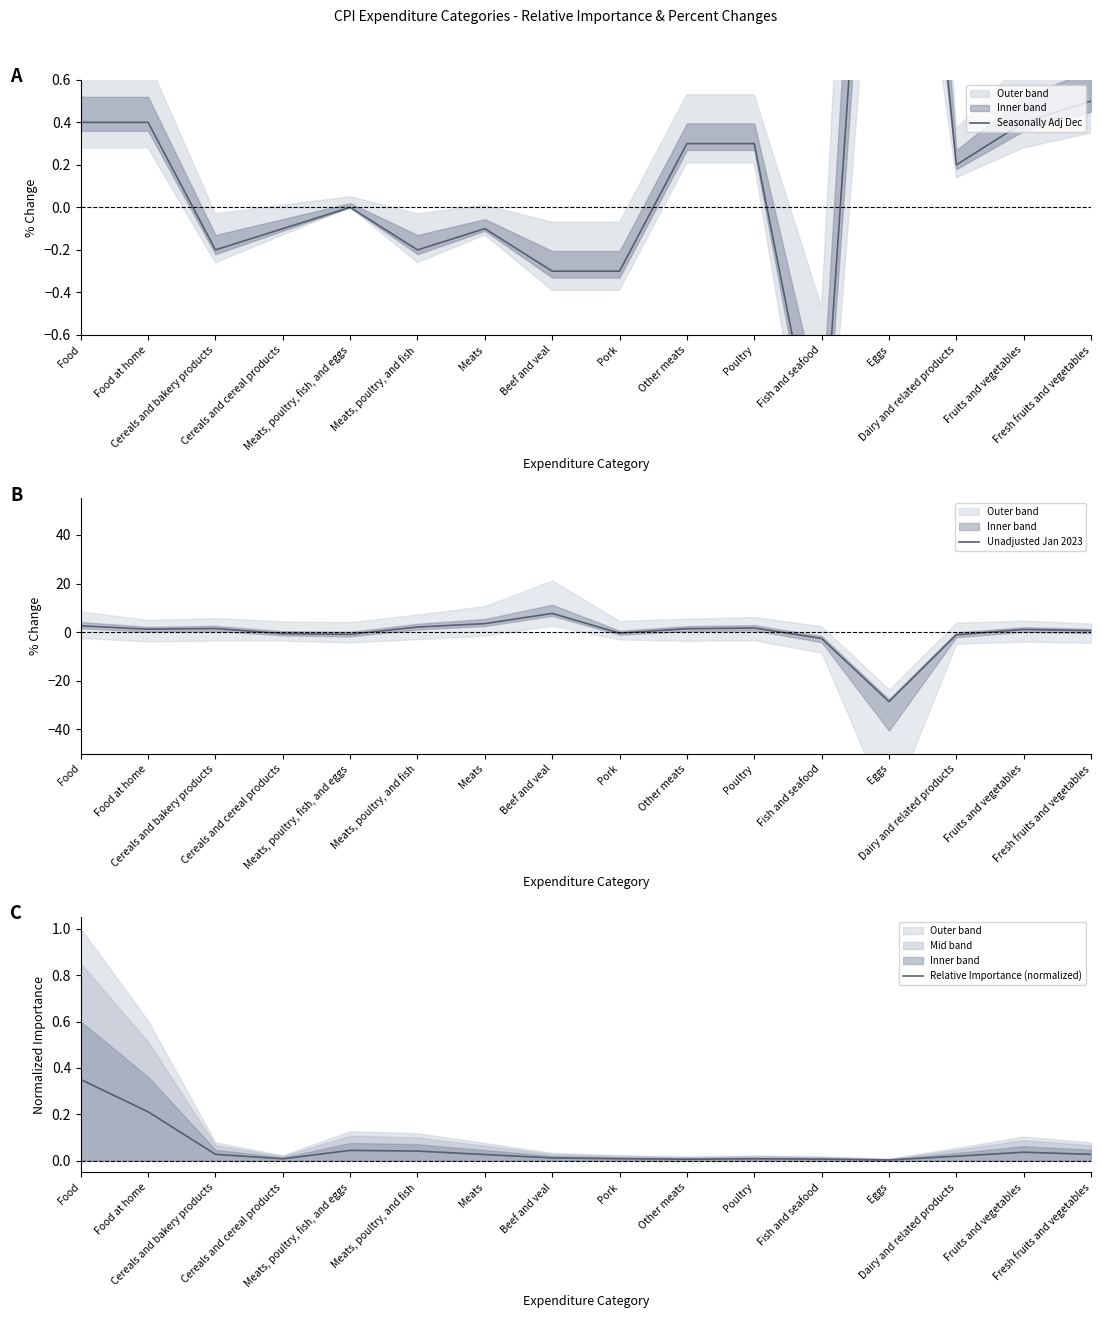

Which series changed the most between Beef and veal and Poultry?

Unadjusted Jan 2023